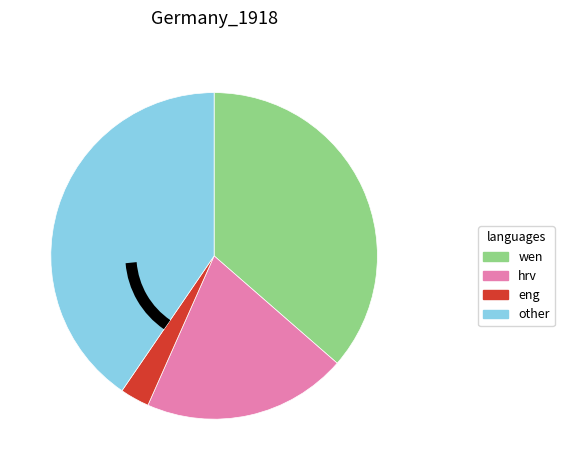

Is it true that other is 52% of the pie?

False